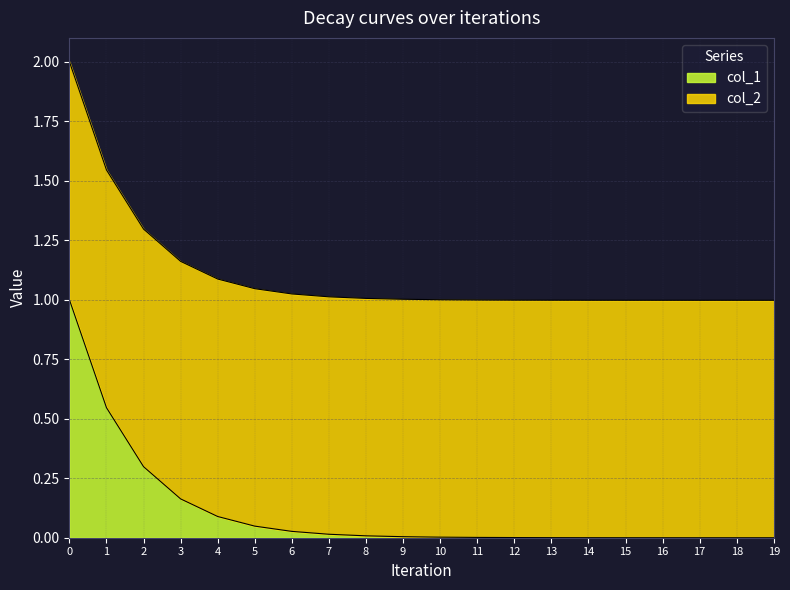

Reading left to right, list all the values displayed in this chart.

col_1: 0=1.0	1=0.5	2=0.3	3=0.2	4=0.1	5=0.0	6=0.0	7=0.0	8=0.0	9=0.0	10=0.0	11=0.0	12=0.0	13=0.0	14=0.0	15=0.0	16=0.0	17=0.0	18=0.0	19=0.0
col_2: 0=2.0	1=1.5	2=1.3	3=1.2	4=1.1	5=1.0	6=1.0	7=1.0	8=1.0	9=1.0	10=1.0	11=1.0	12=1.0	13=1.0	14=1.0	15=1.0	16=1.0	17=1.0	18=1.0	19=1.0